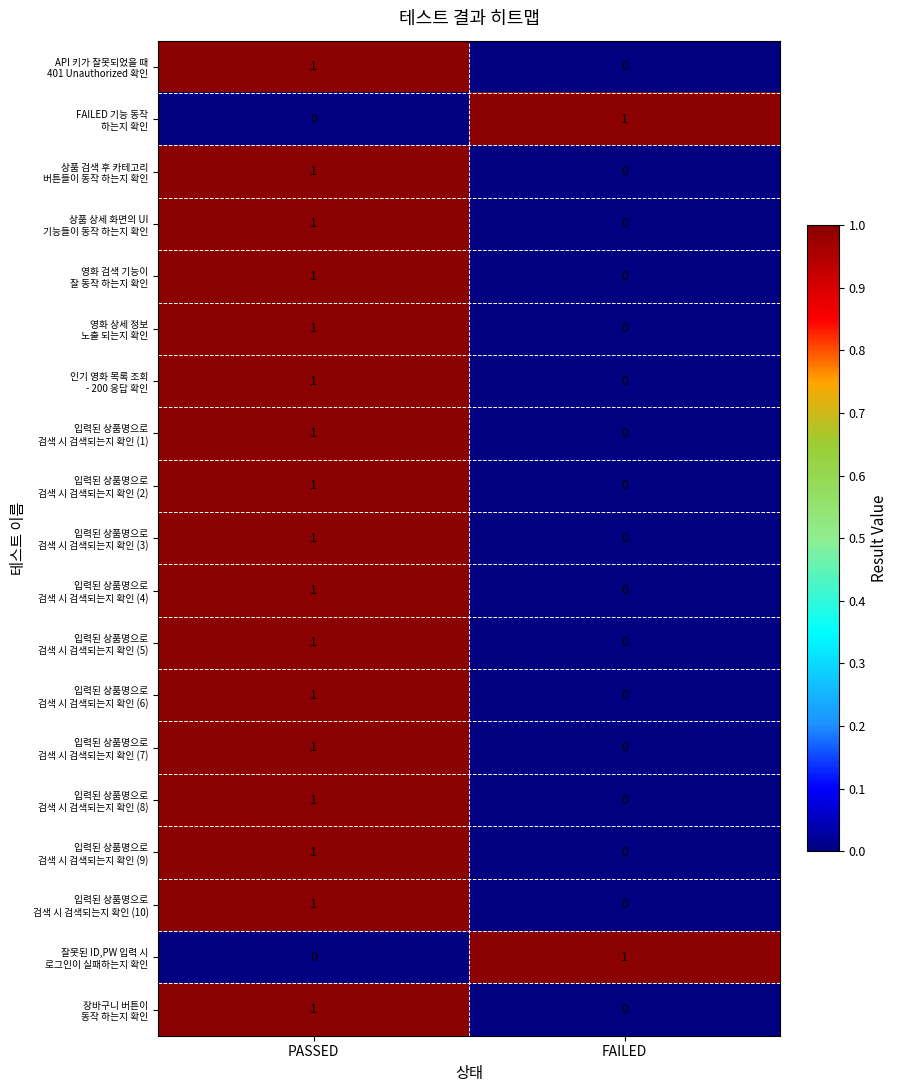

At how many categories does at least one series exceed 0?

2